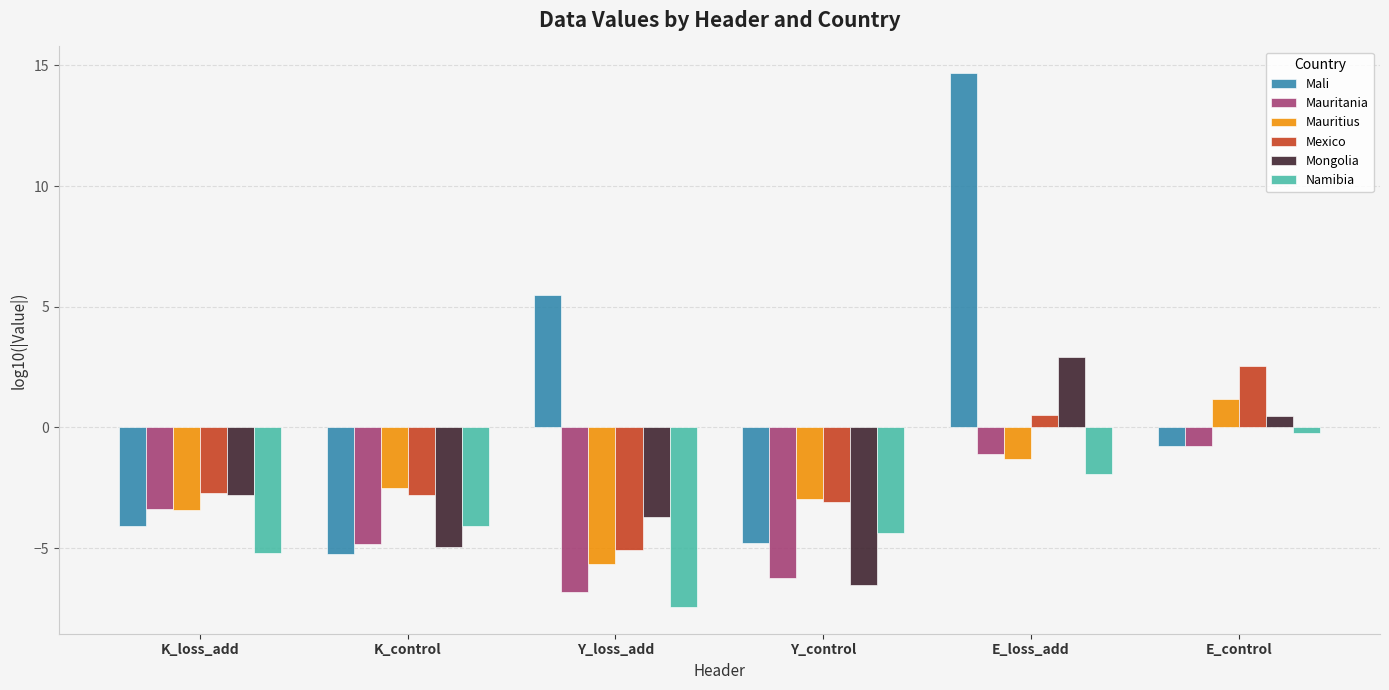

Which series has the largest total across all categories?

Mali